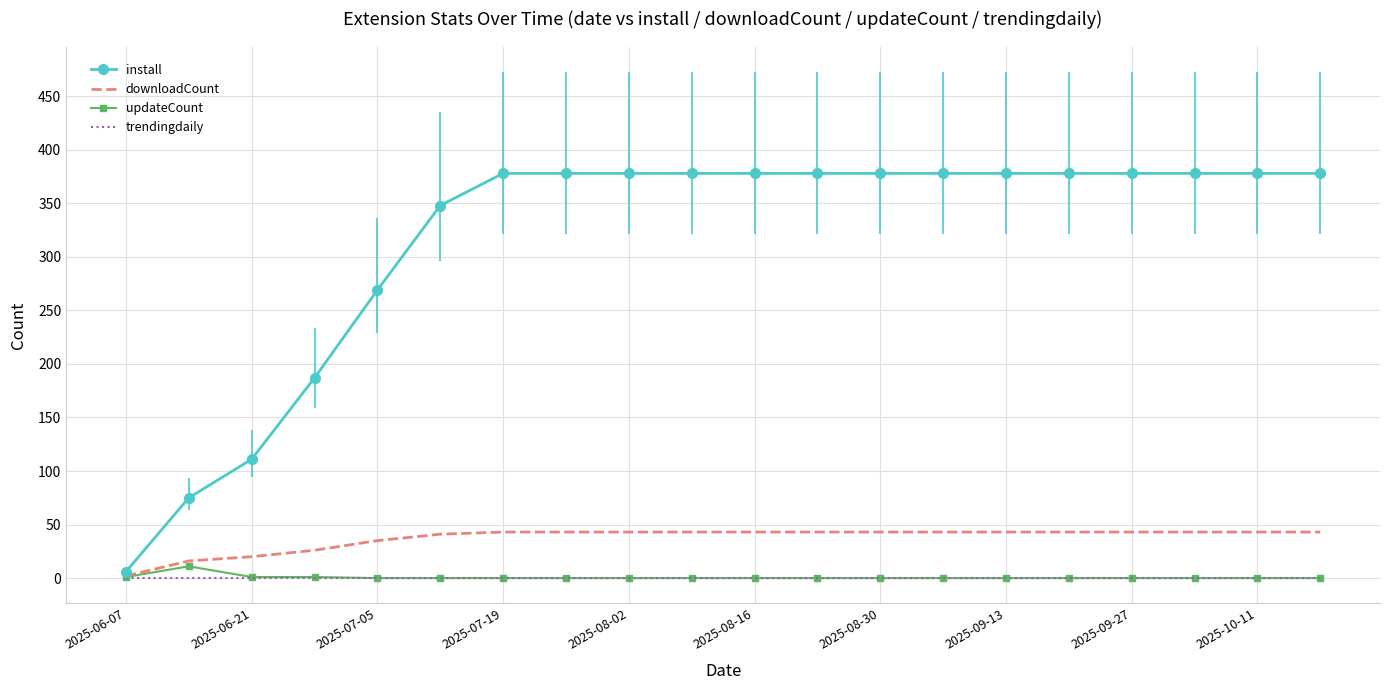

What is the maximum value shown in the chart?

378